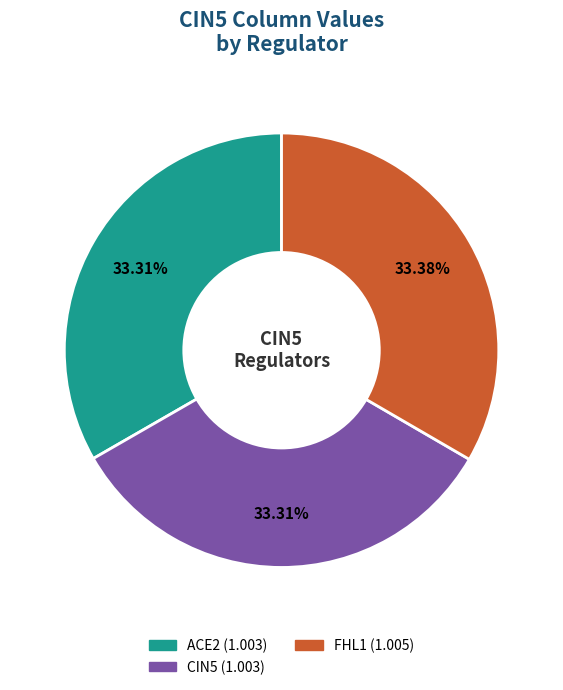

Is there a majority slice in this chart?

No